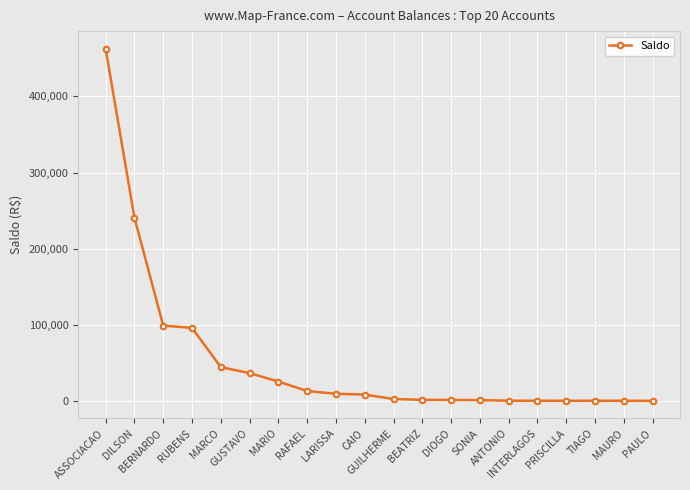

What is the value of the 7th point from the left?

26172.4